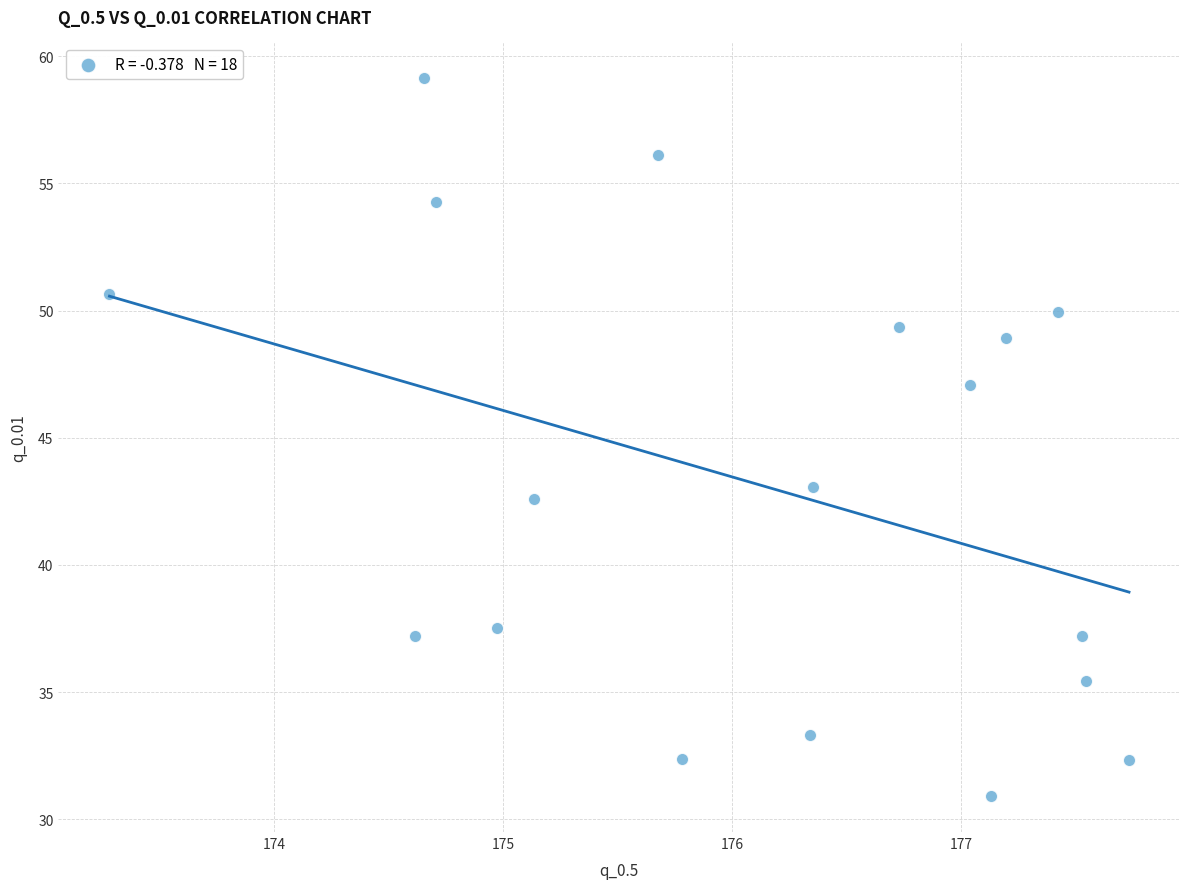

What is the range of Y values (max minus min)?

28.2